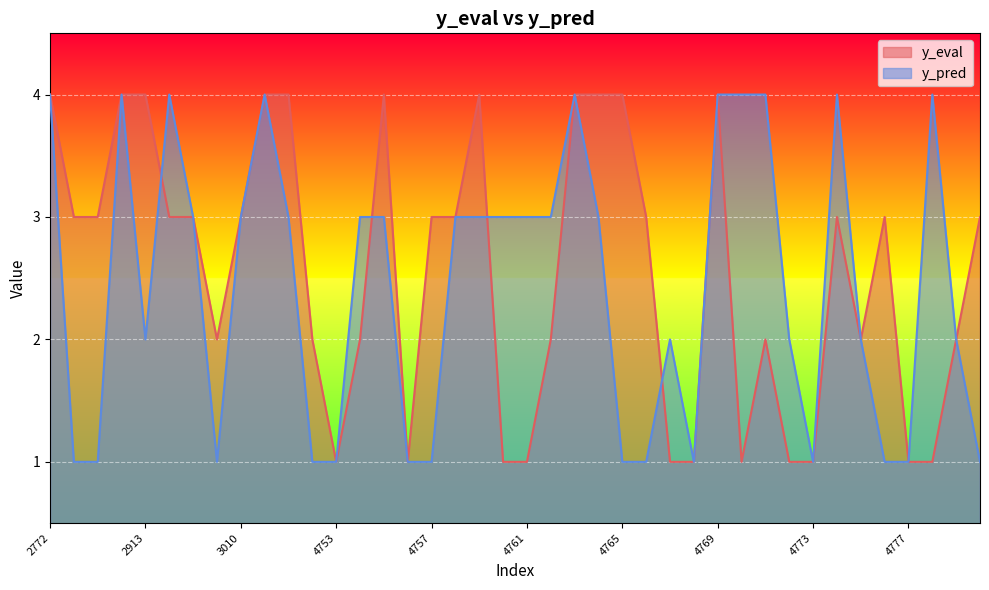

What is the value of the y_pred point at the 32nd from the left?

2